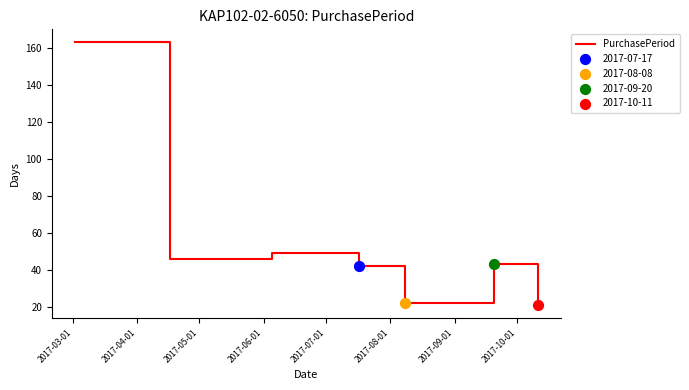

What is the average value?

55